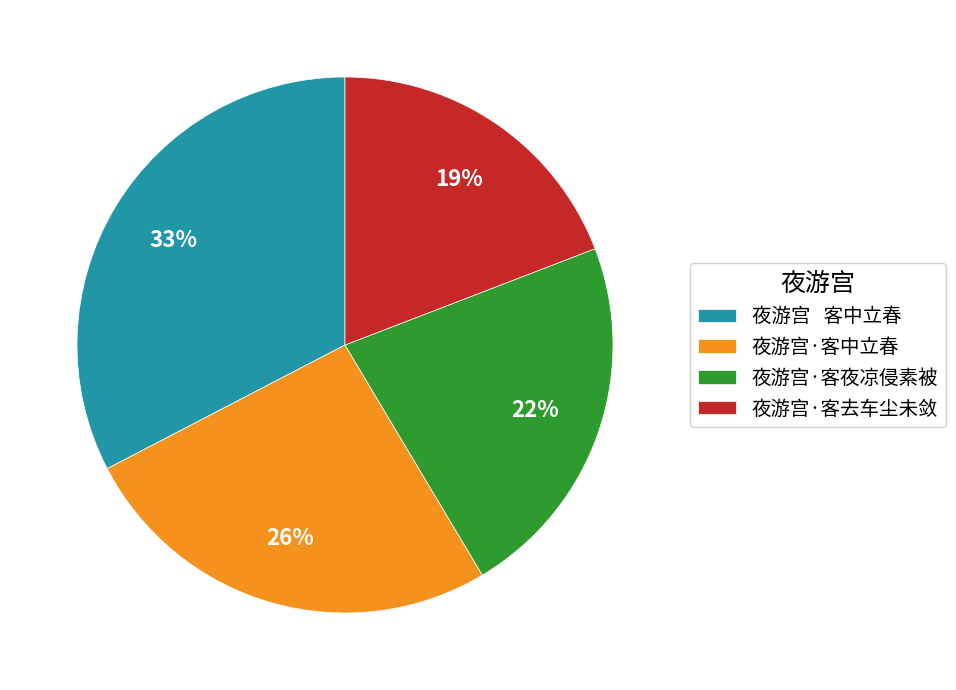

Rank the categories by value from highest to lowest.

夜游宫 客中立春, 夜游宫·客中立春, 夜游宫·客夜凉侵素被, 夜游宫·客去车尘未敛